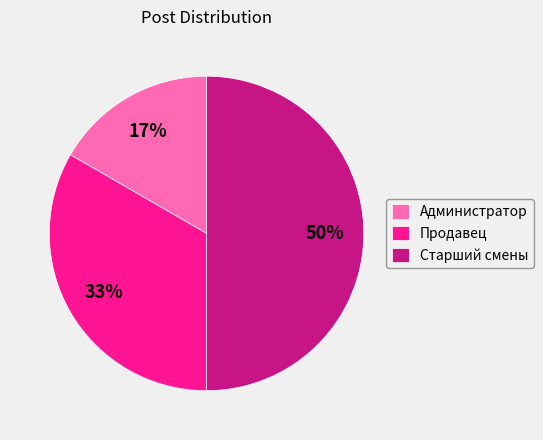

To the nearest percent, what is the average slice percentage?

33%